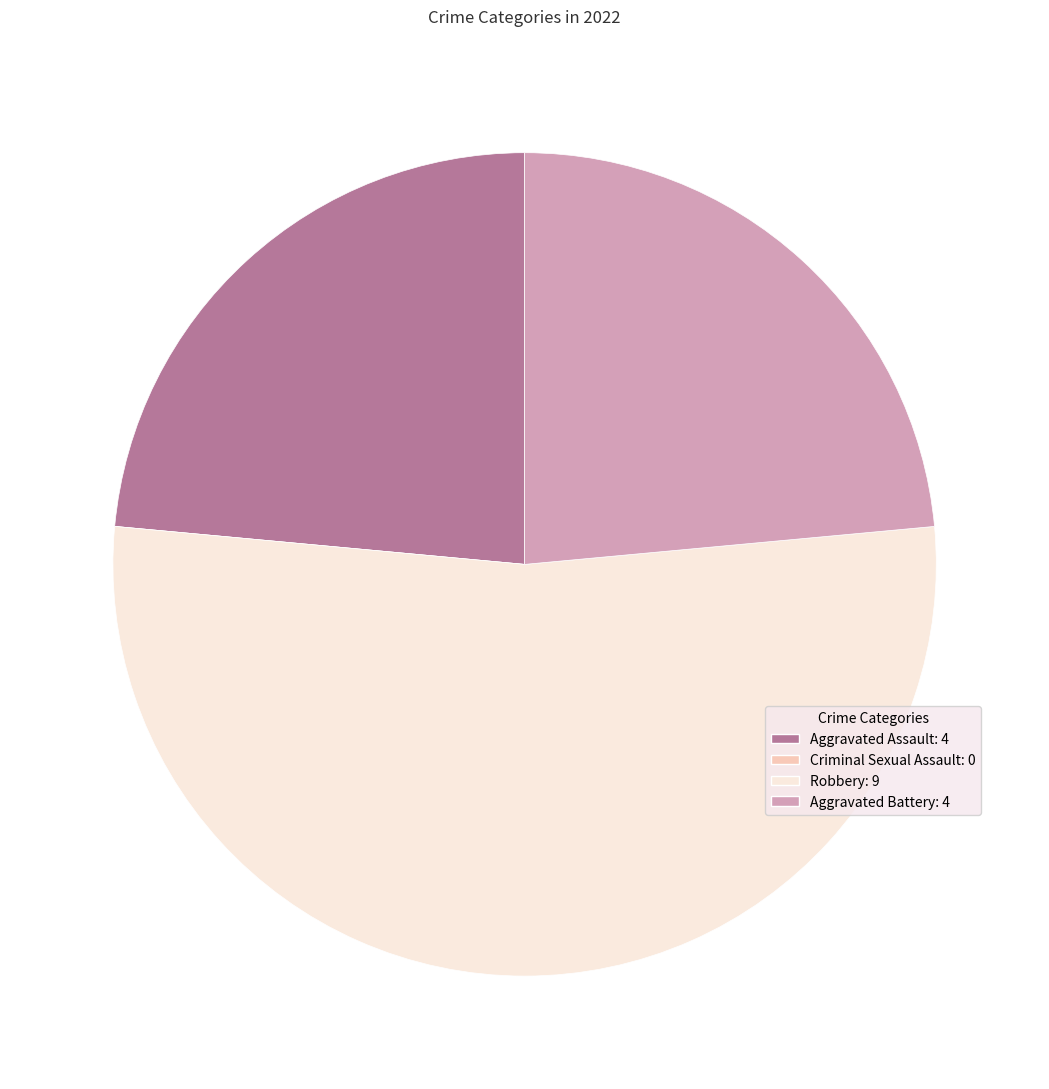

Is it true that Aggravated Assault is 24% of the pie?

True